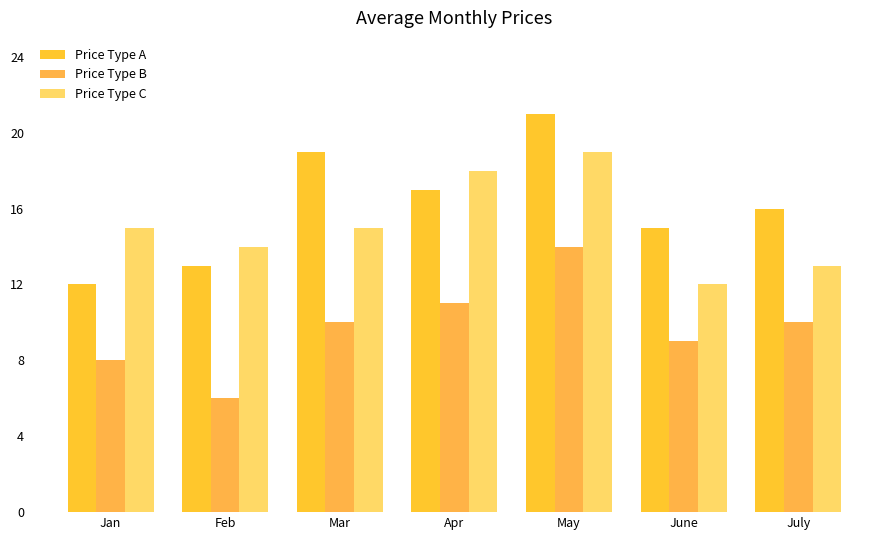

Reading left to right, list all the values displayed in this chart.

Price Type A: Jan=12	Feb=13	Mar=19	Apr=17	May=21	June=15	July=16
Price Type B: Jan=8	Feb=6	Mar=10	Apr=11	May=14	June=9	July=10
Price Type C: Jan=15	Feb=14	Mar=15	Apr=18	May=19	June=12	July=13